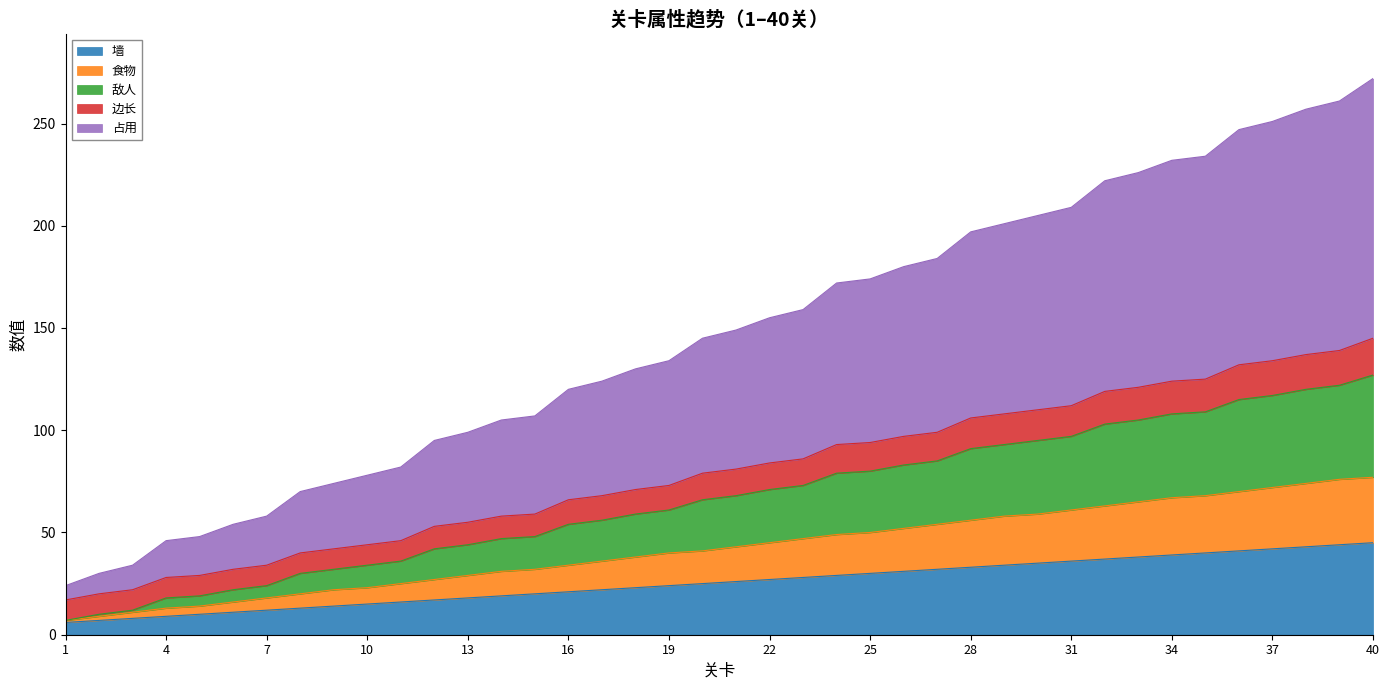

At which category is the sum across all series the highest?

40